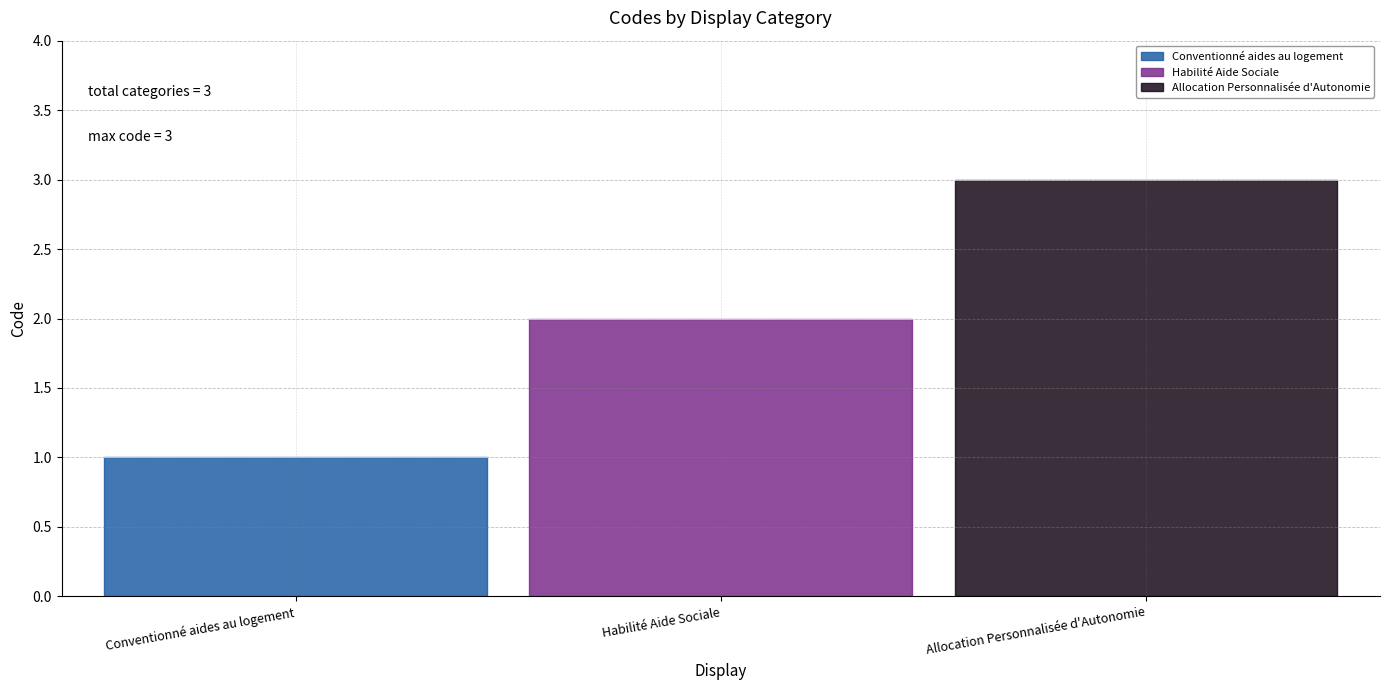

What is the label of the 1st point from the right?

Allocation Personnalisée d'Autonomie